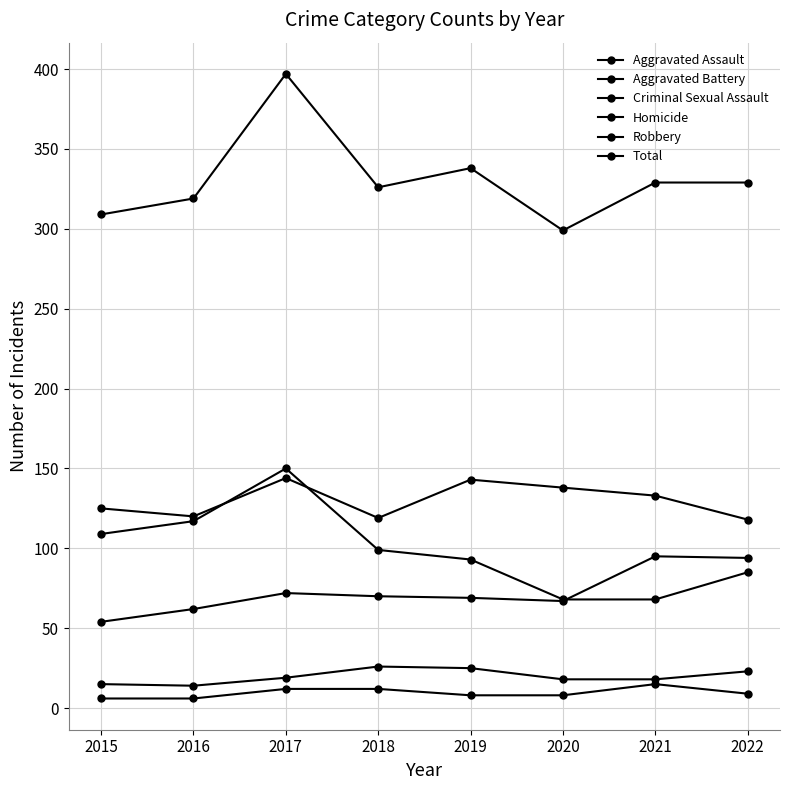

How many data points in Aggravated Battery are less than 133?

4